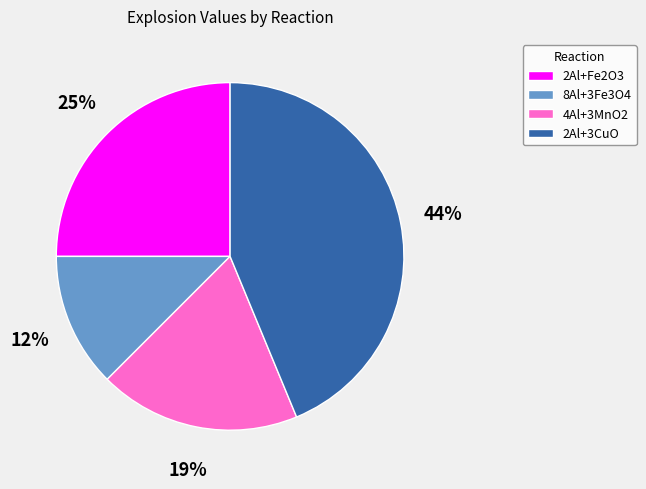

Which slice is the largest?

2Al+3CuO